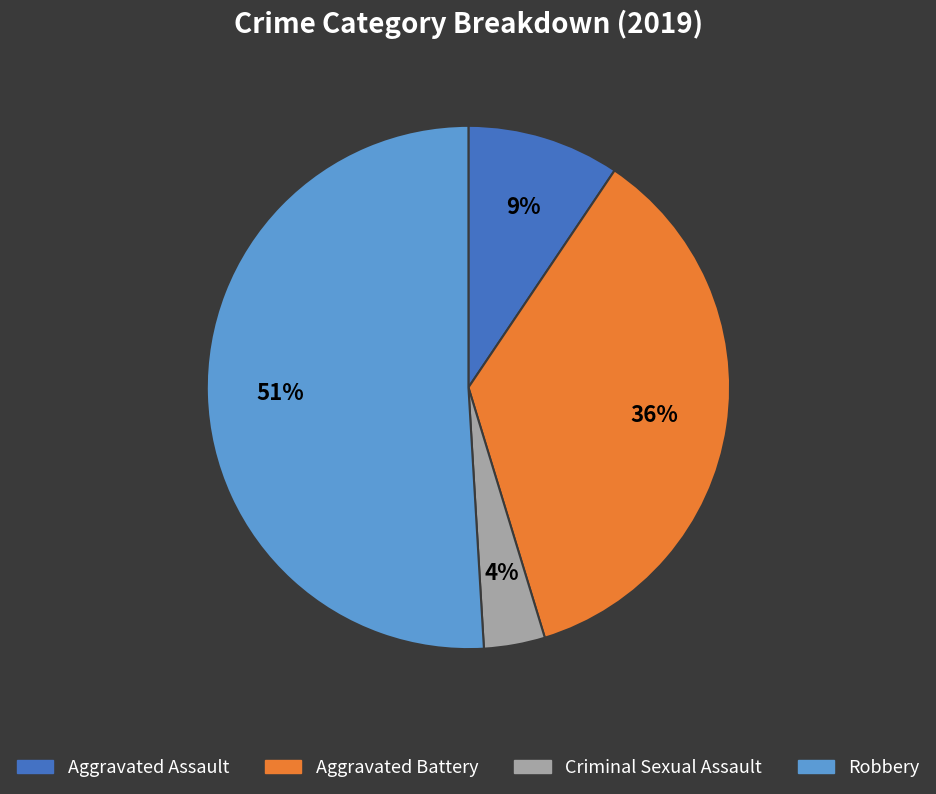

Rank the categories by value from lowest to highest.

Criminal Sexual Assault, Aggravated Assault, Aggravated Battery, Robbery